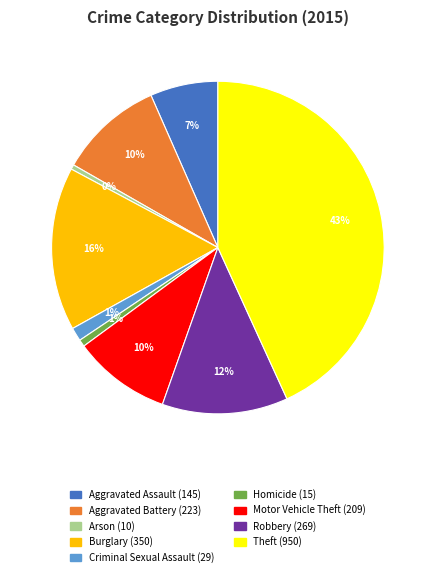

Does Criminal Sexual Assault account for over 50% of the chart?

No